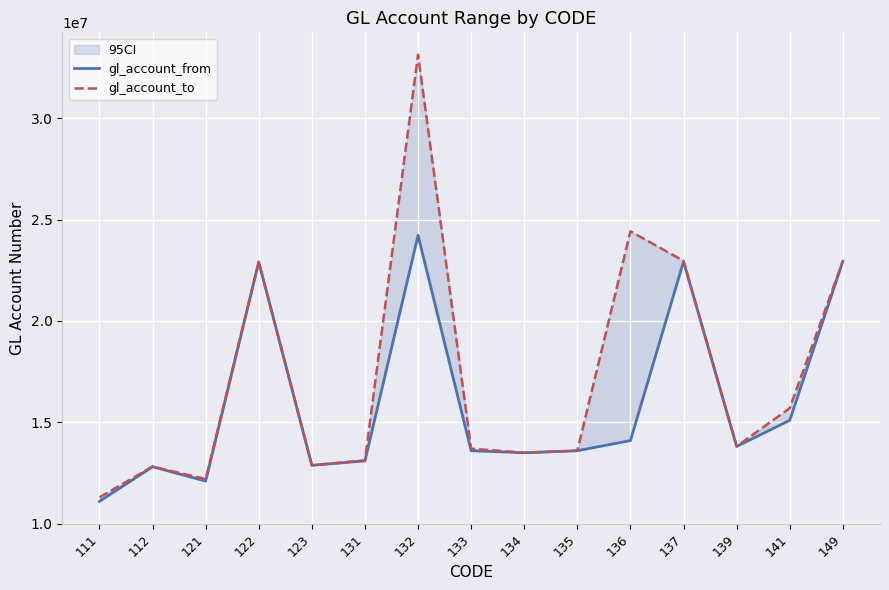

List the labels in order of gl_account_from value, smallest first.

111, 121, 112, 123, 131, 134, 135, 133, 139, 136, 141, 122, 137, 149, 132